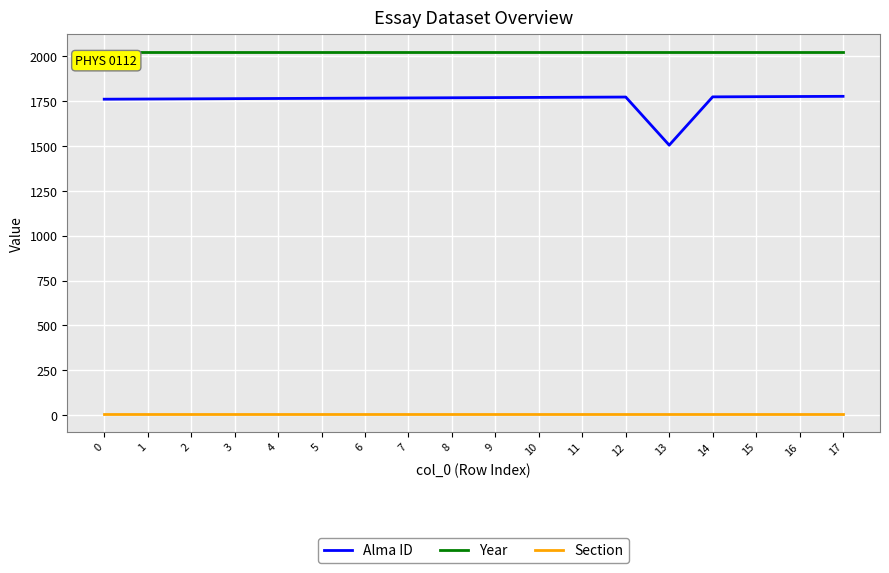

The value of Year at 6 is 2665. True or false?

False